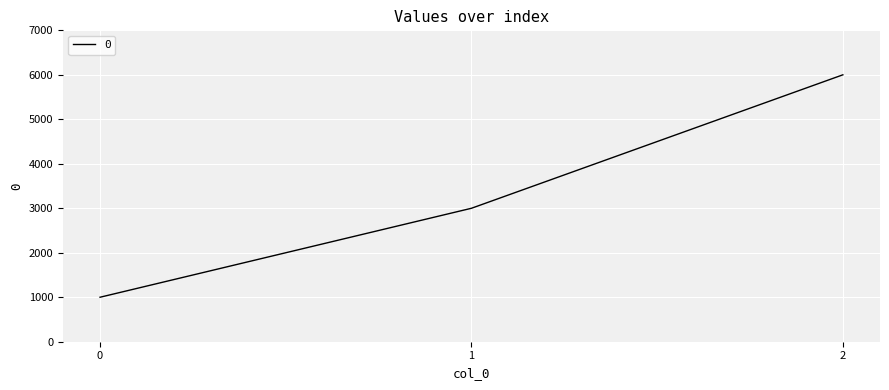

What is the difference between the maximum and minimum values?

5000